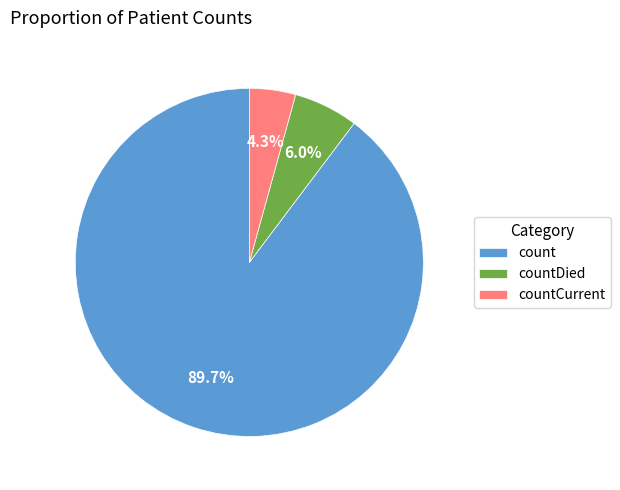

Count the number of slices in the pie.

3